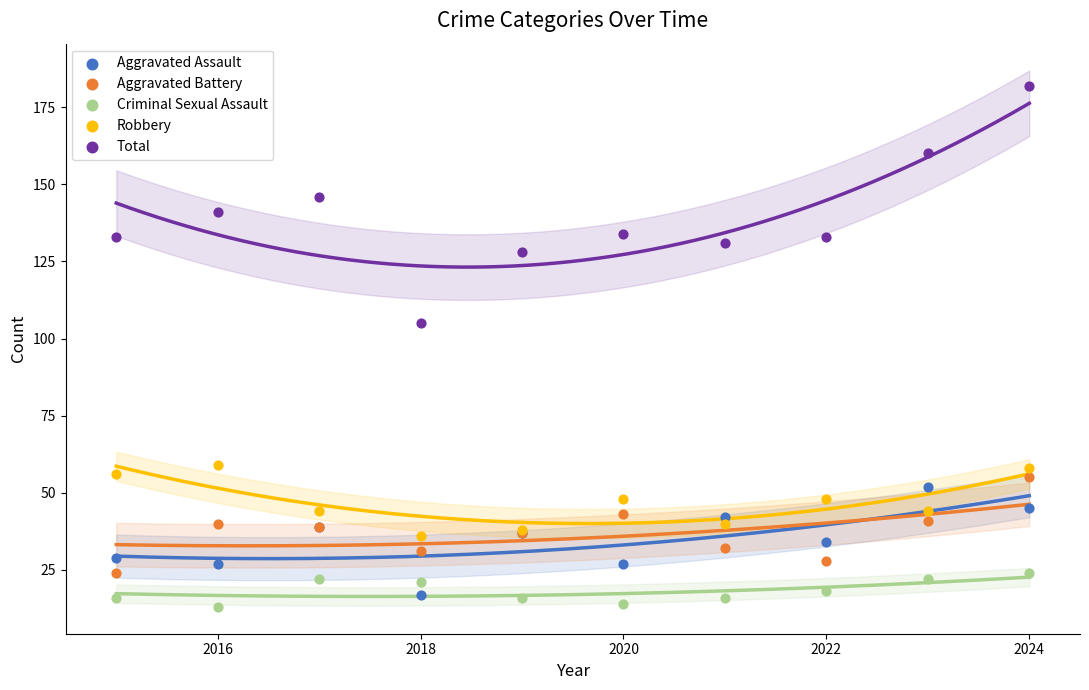

What are all the series names shown in the legend?

Aggravated Assault, Aggravated Battery, Criminal Sexual Assault, Robbery, Total